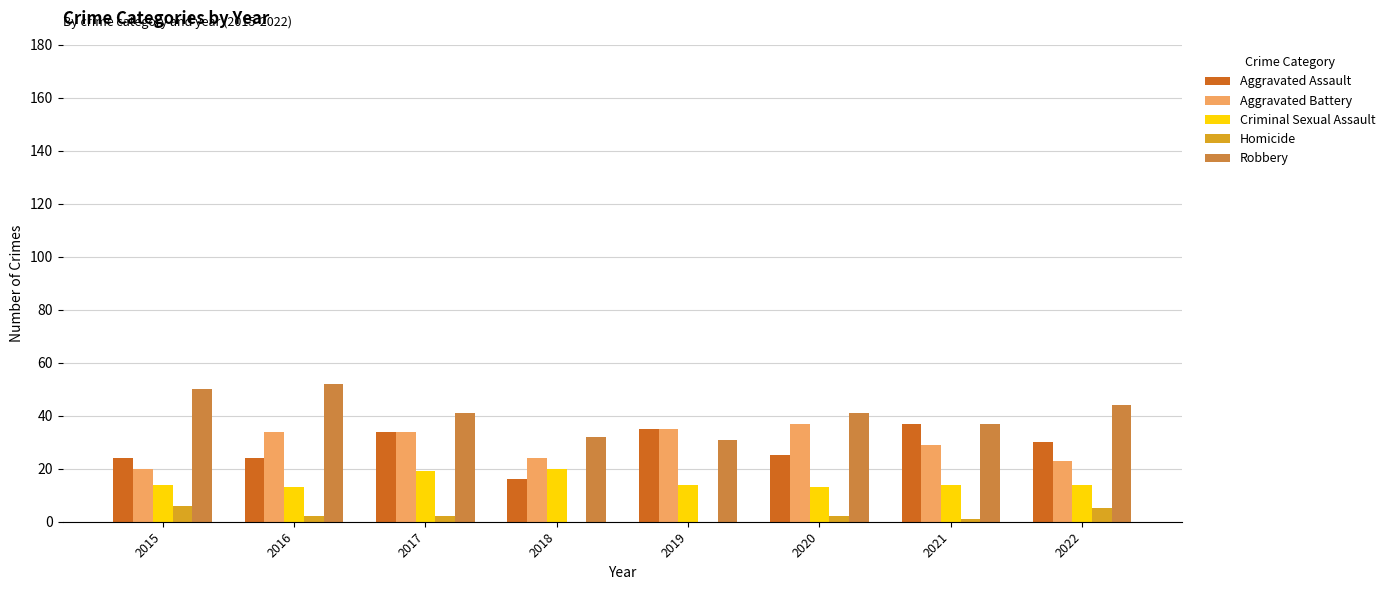

Is the value of Robbery at 2016 greater than the value of Criminal Sexual Assault at 2017?

Yes